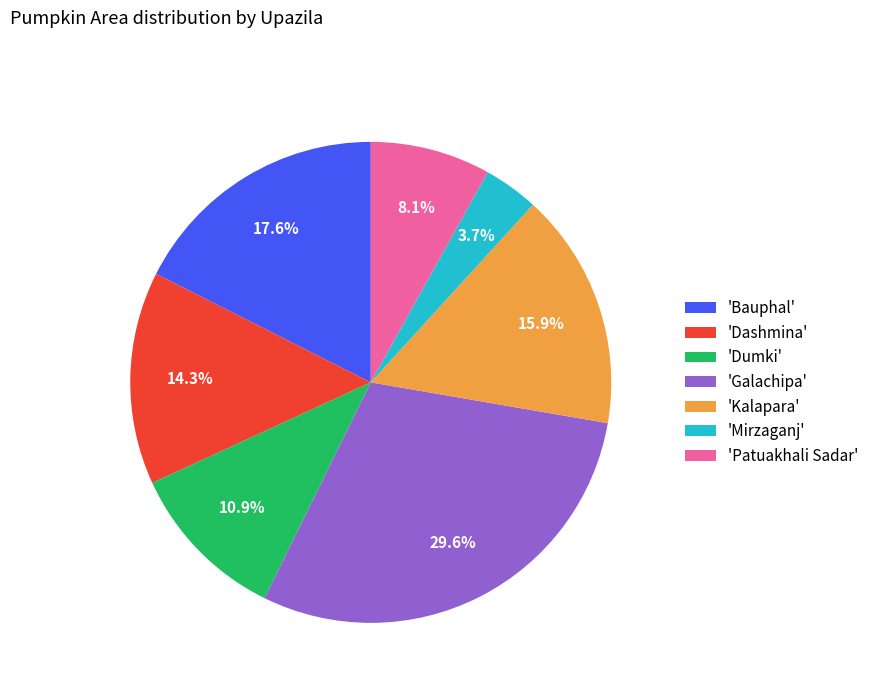

Which category has the biggest portion of the pie?

'Galachipa'